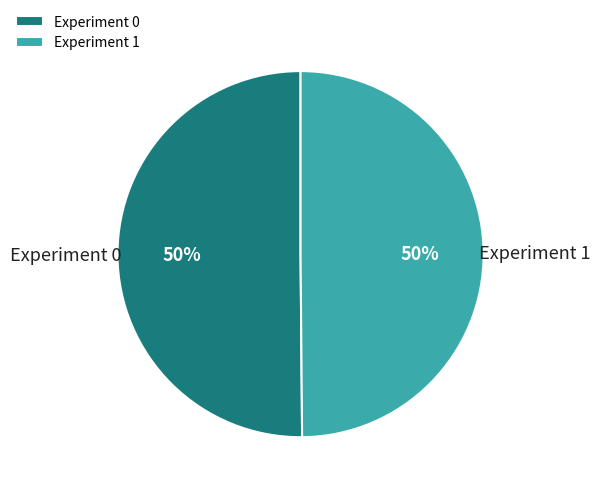

To the nearest percent, what portion does Experiment 0 represent?

50%